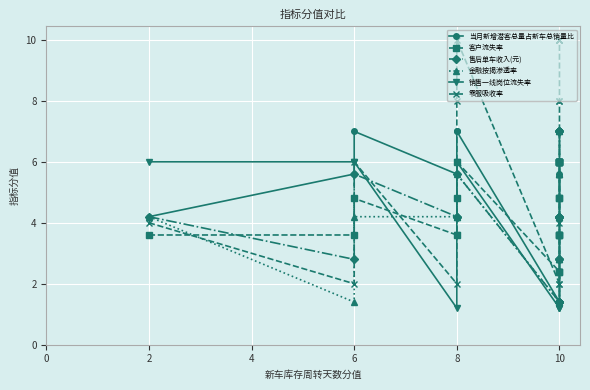

The value of 客户流失率 at 10 is 8.2. True or false?

False